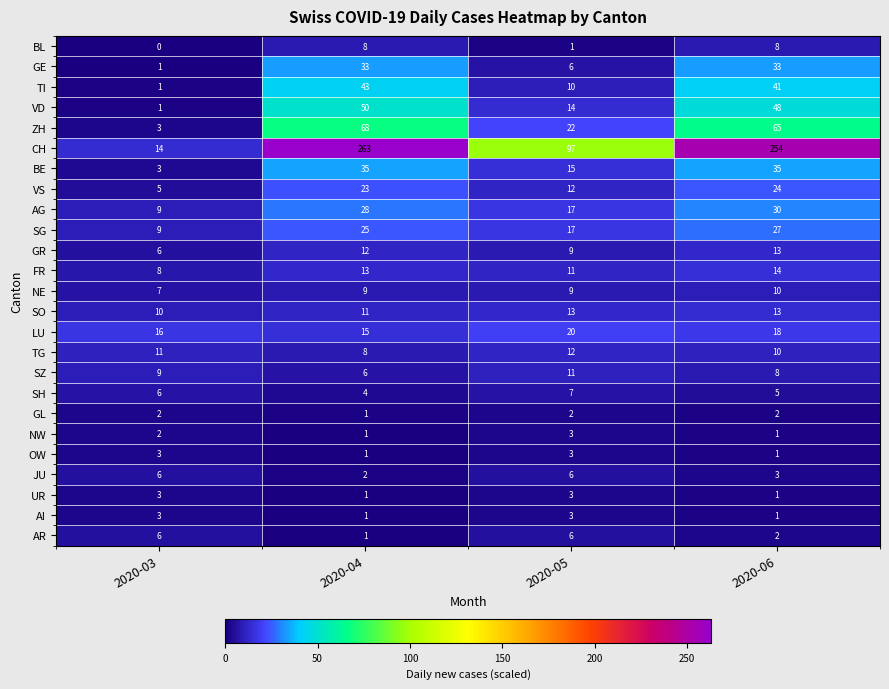

Which category has the lowest value across all series?

2020-03